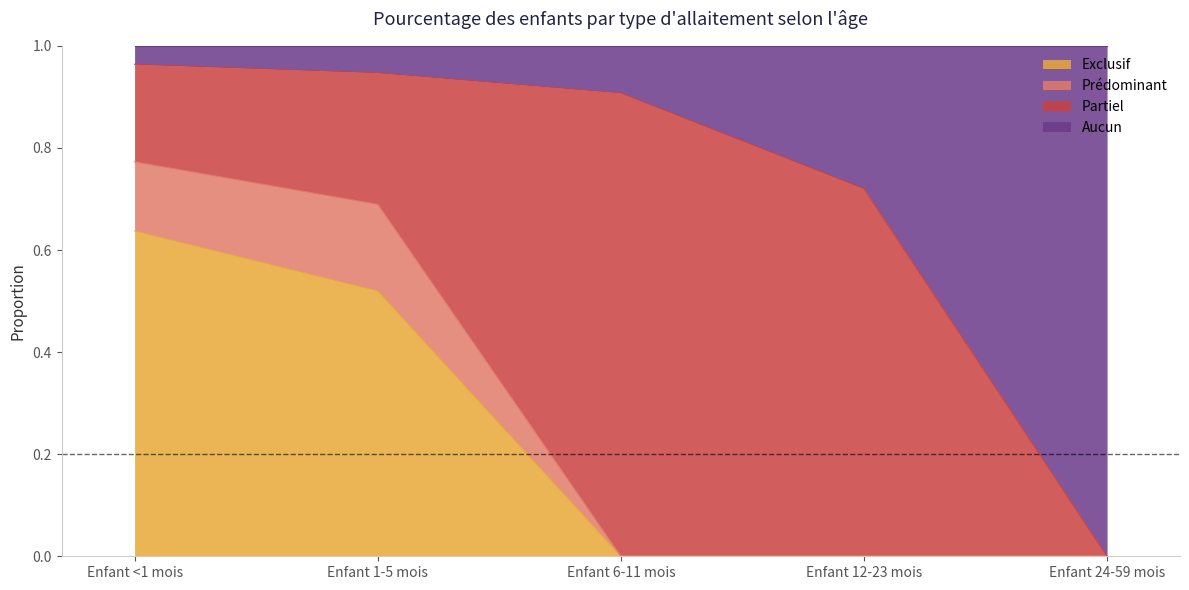

How many data points in Exclusif are above 0?

2